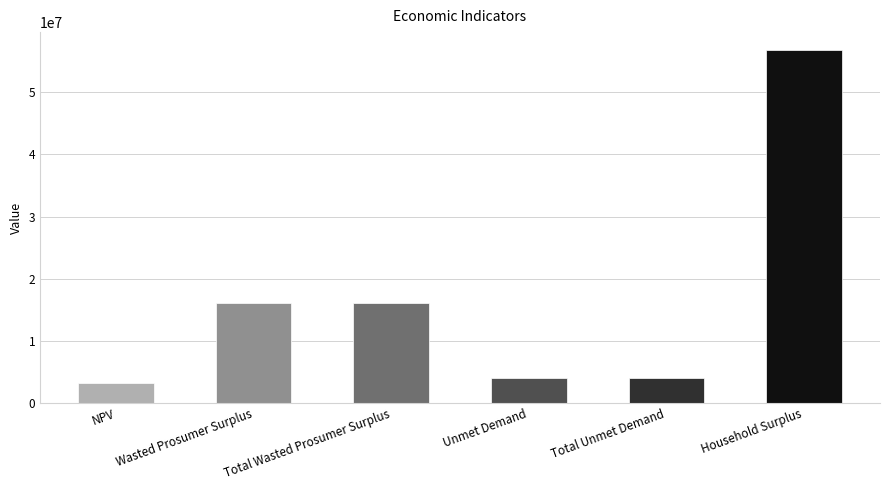

Read the value at Total Unmet Demand.

3940022.8